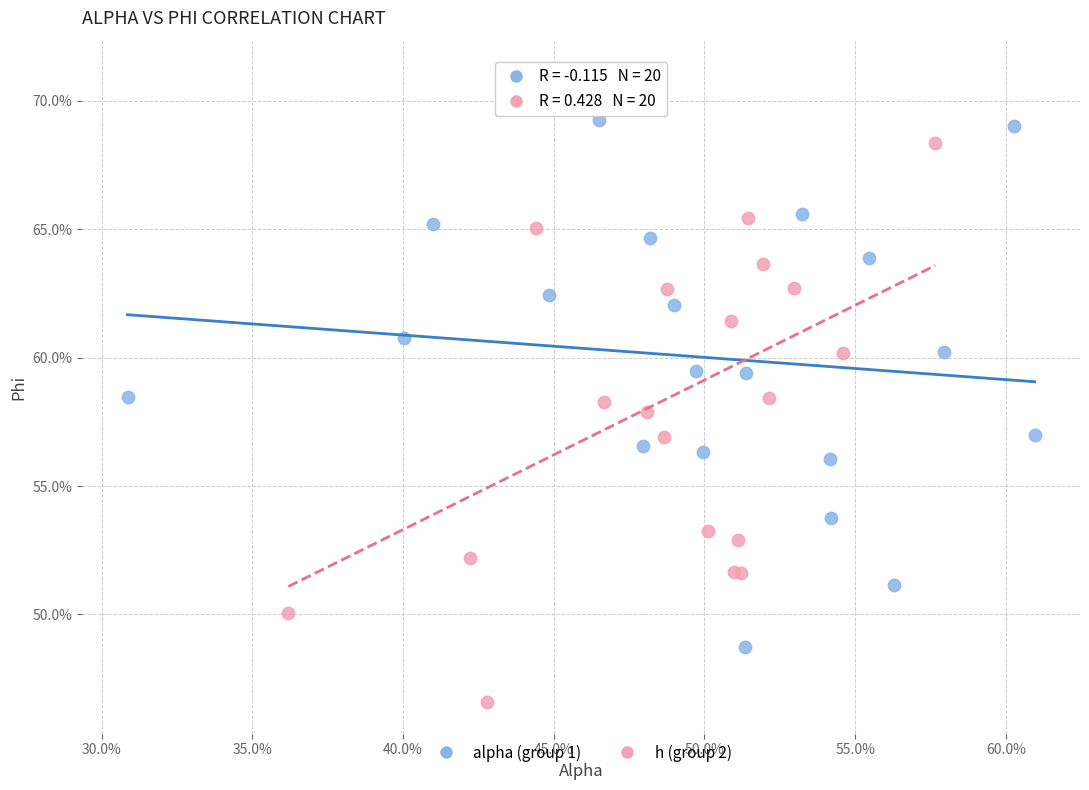

Which series reaches the maximum Y coordinate?

h (group 2)